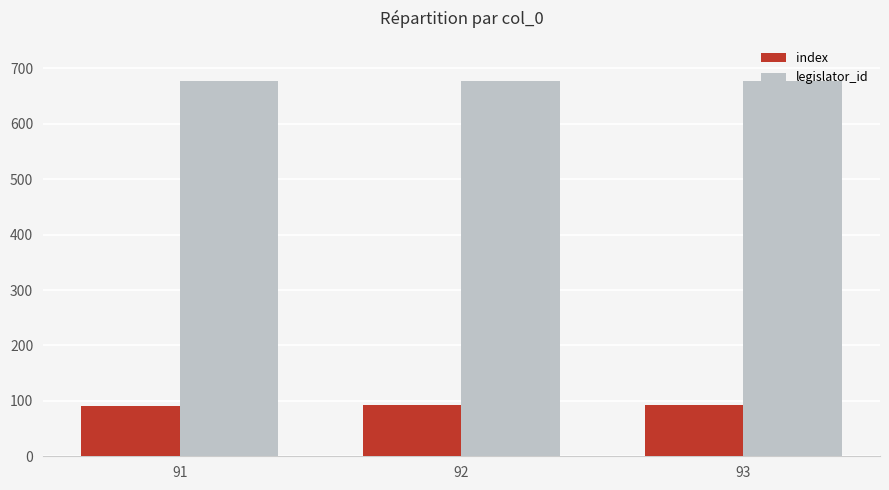

What is the spread (max minus min) of values at 91?

587